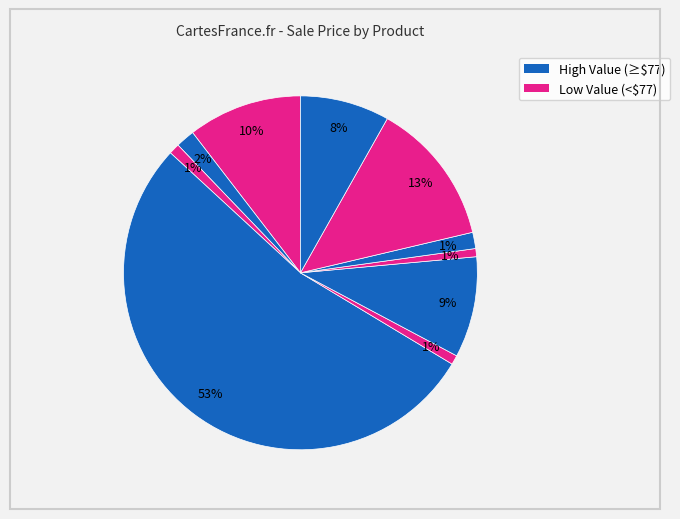

How many slices are in this pie chart?

10